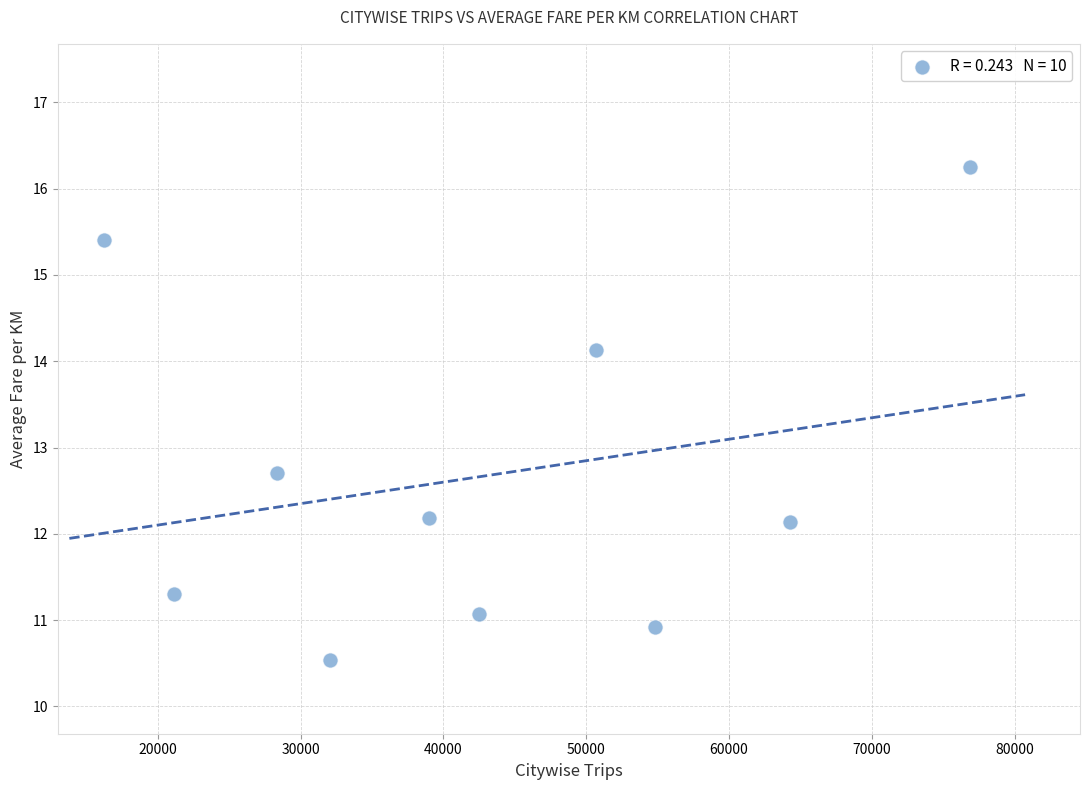

What Y value in the scatter plot is closest to 13?

12.7